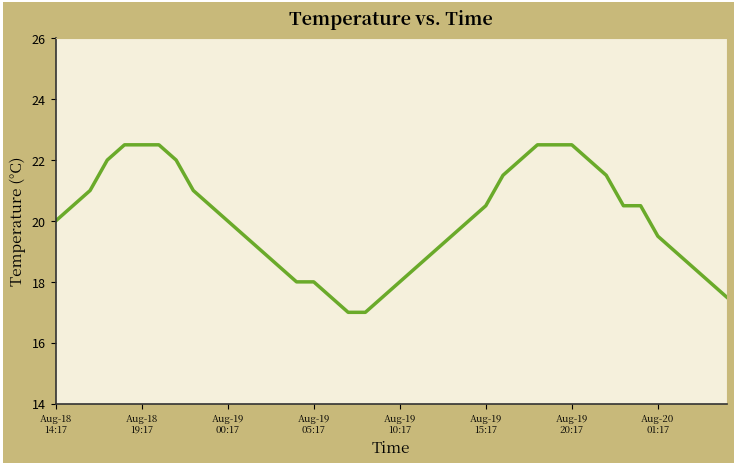

What is the smallest value displayed?

17.0